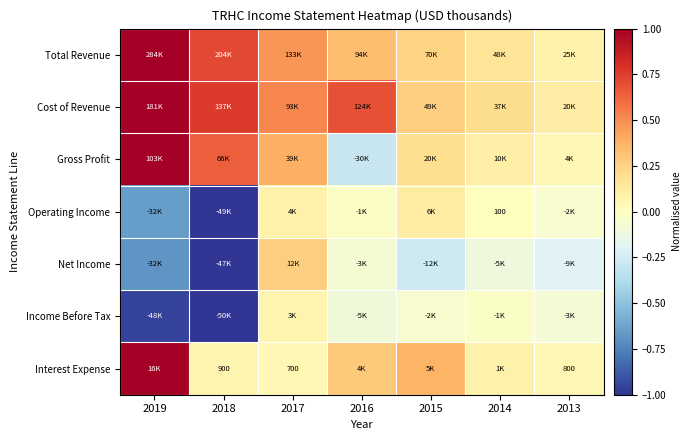

How many values in the Income Before Tax series are below 0?

6